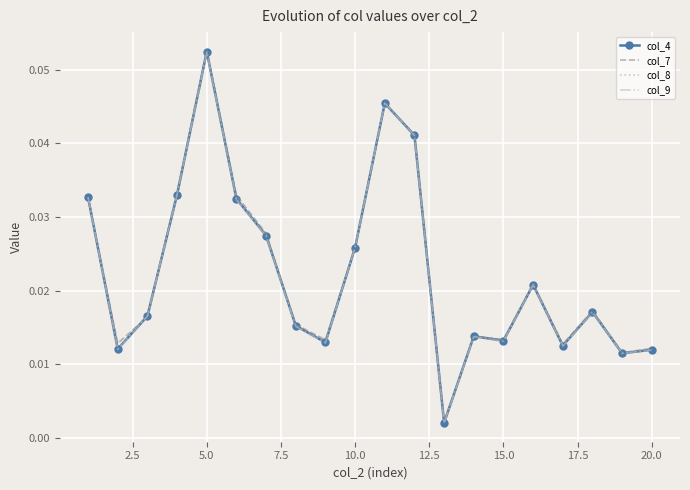

Which series has the widest spread of values?

col_7